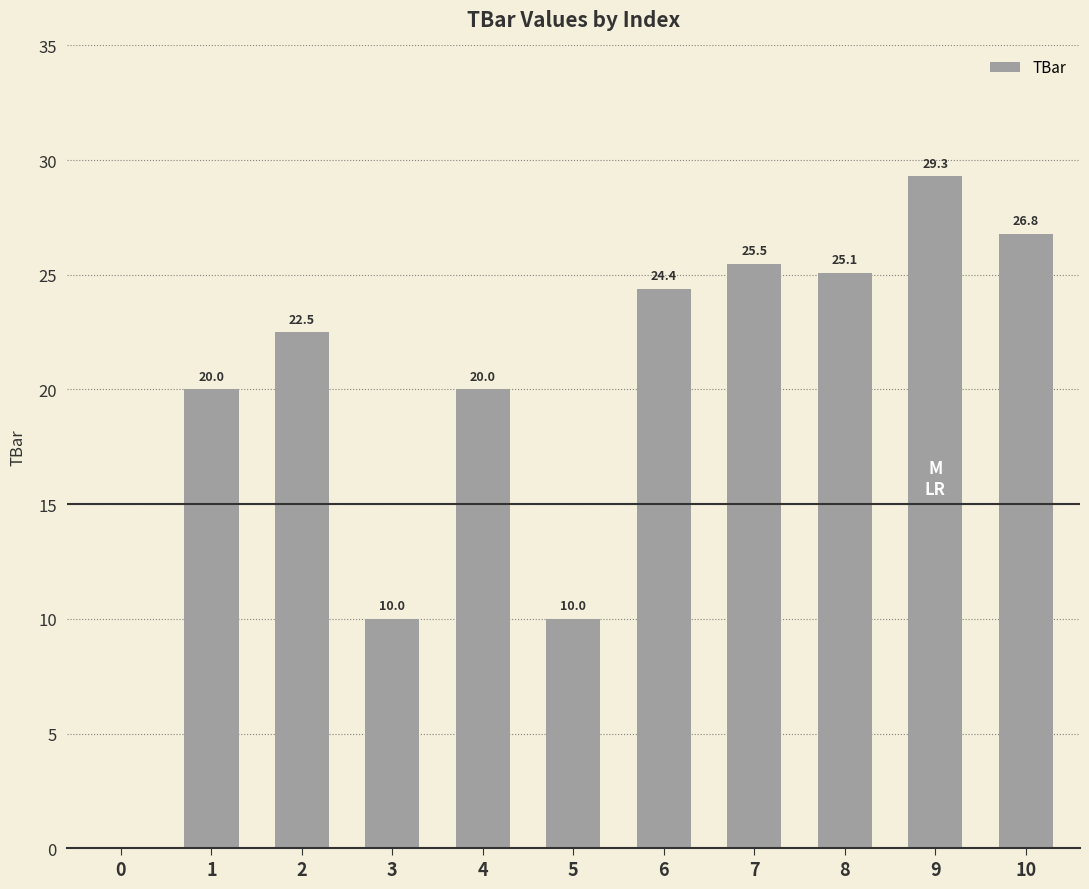

Which category has the highest value across all series?

9